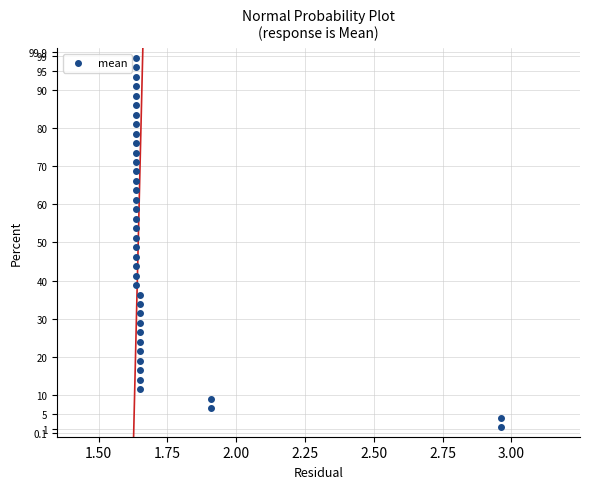

What is the range of Y values (max minus min)?

96.9